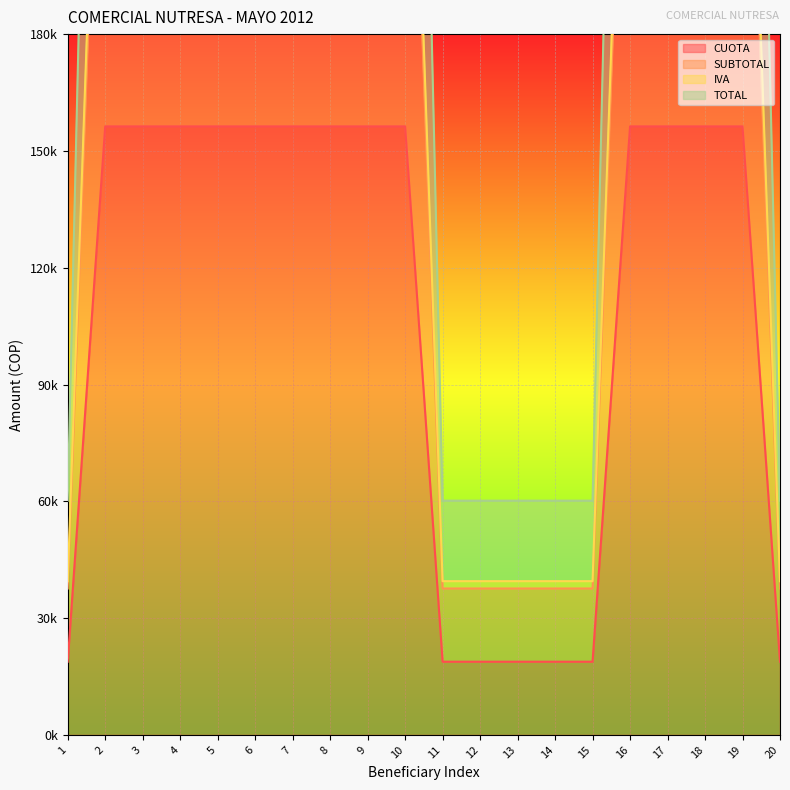

Rank the categories by CUOTA value from highest to lowest.

2, 3, 4, 5, 6, 7, 8, 9, 10, 16, 17, 18, 19, 1, 11, 12, 13, 14, 15, 20